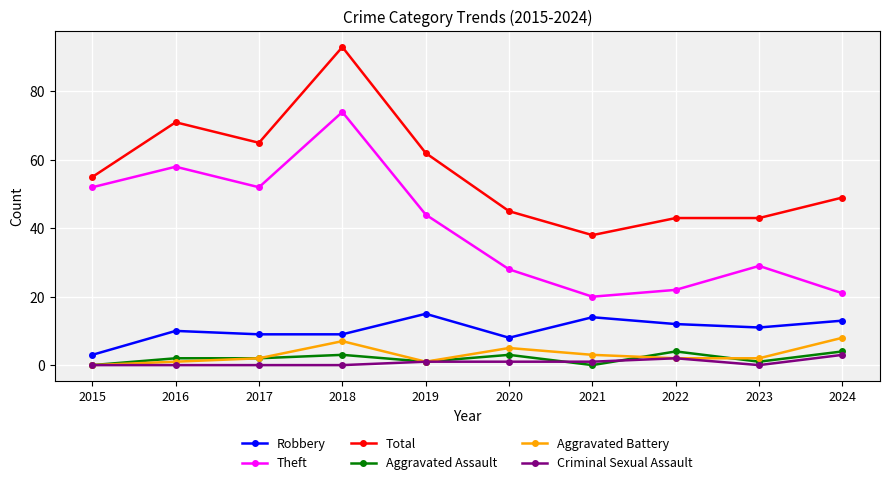

How many values in the Robbery series are below 11?

5